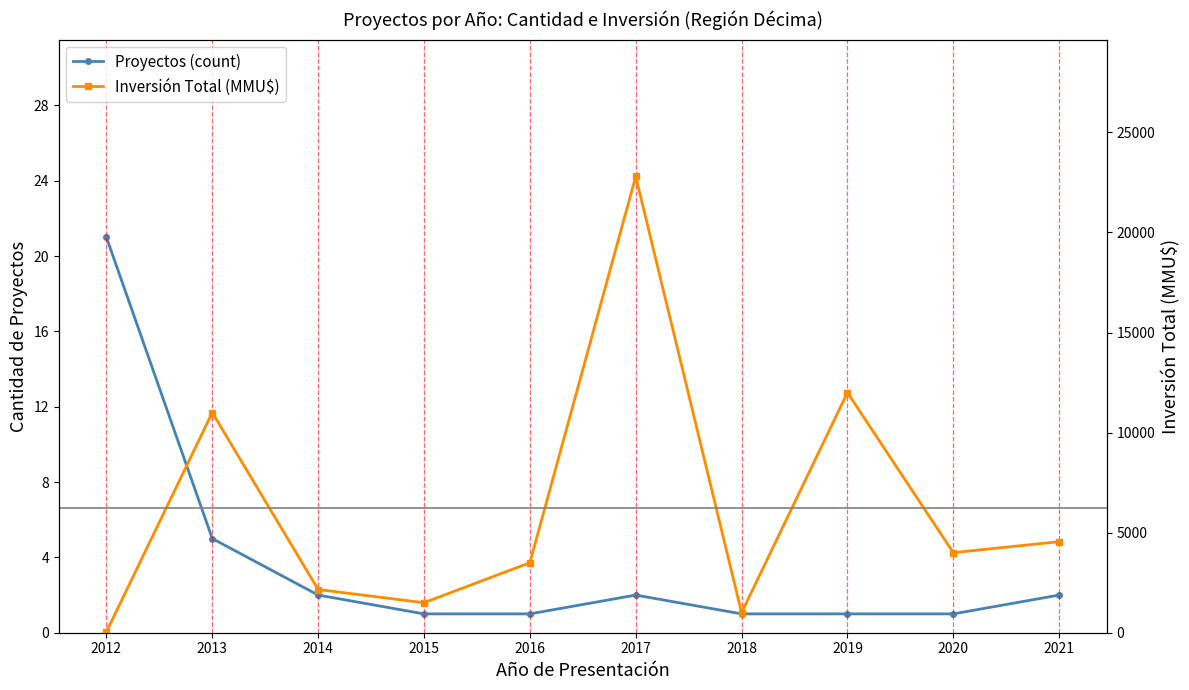

Rank the series by their maximum value, from lowest to highest.

Proyectos (count), Inversión Total (MMU$)